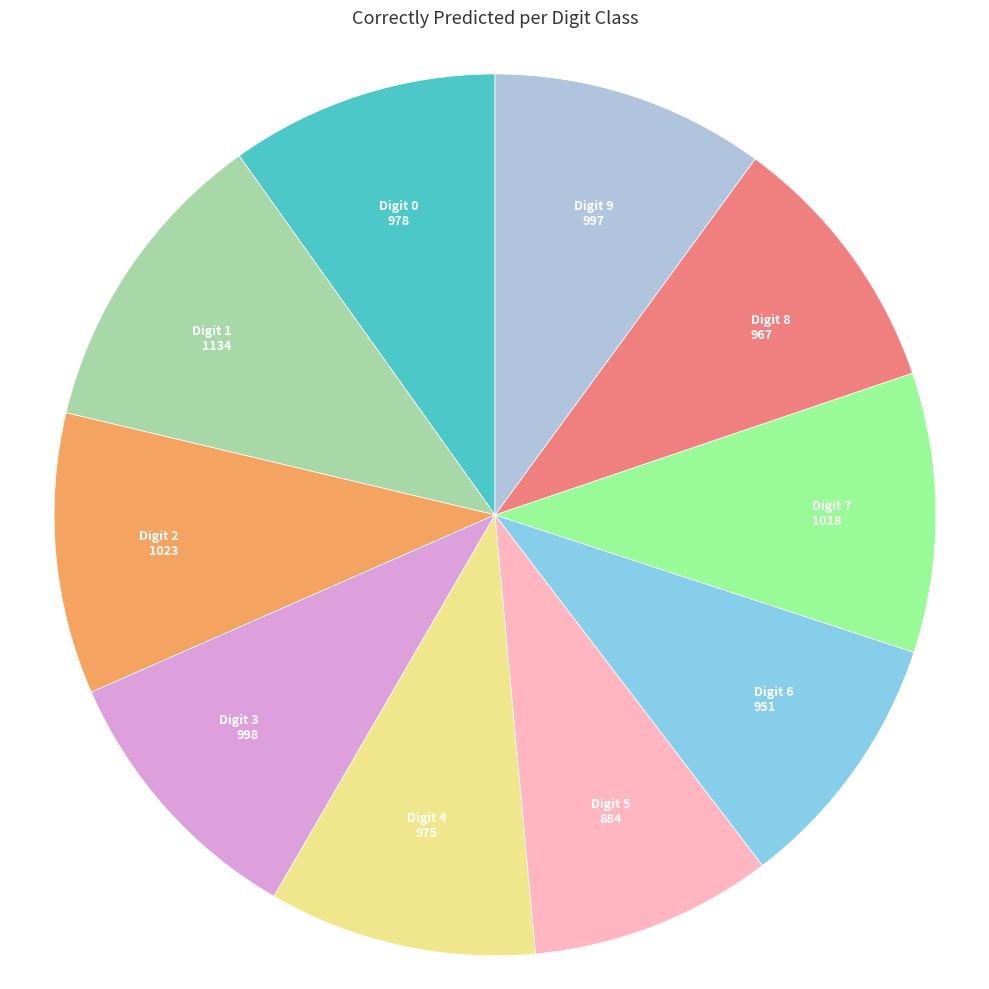

Is there any slice that represents more than half of the pie?

No